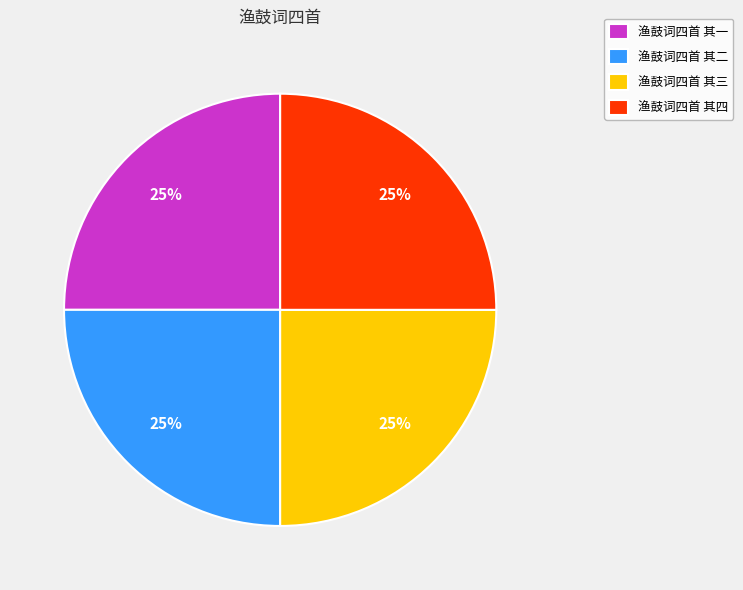

Approximately how many times larger is the value at 渔鼓词四首 其三 compared to 渔鼓词四首 其二?

1.0